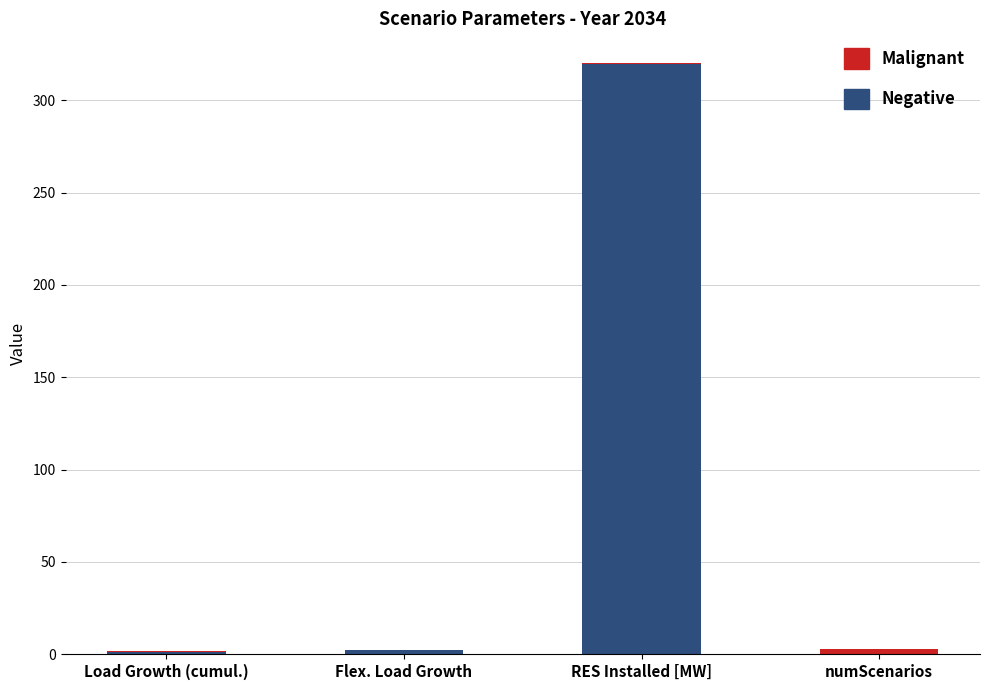

At which category is the sum across all series the highest?

RES Installed [MW]